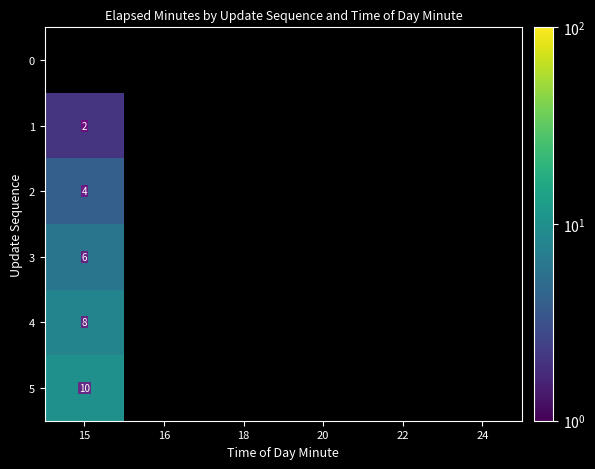

Is the value of 4 at 22 greater than the value of 5 at 24?

No